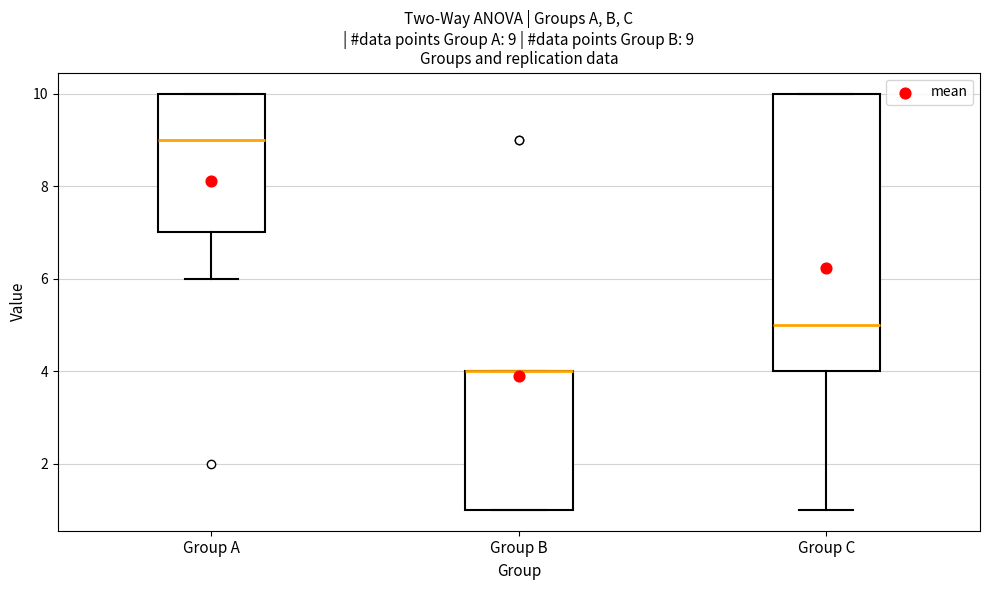

Comparing the boxes themselves (not the whiskers), which one is the tallest?

Group C